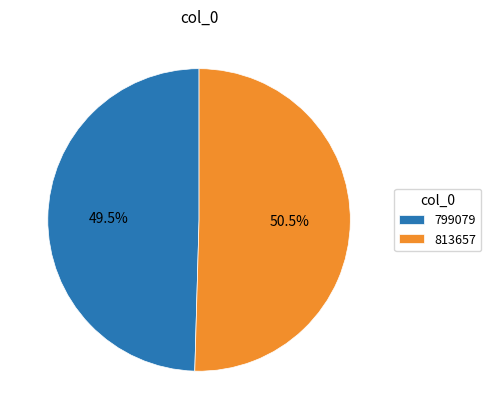

Rank the categories by value from highest to lowest.

813657, 799079